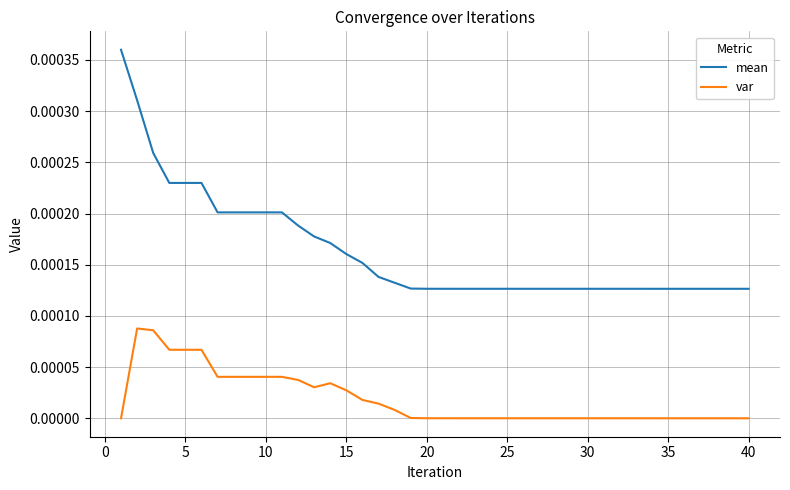

Rank the series by their average value, from lowest to highest.

var, mean